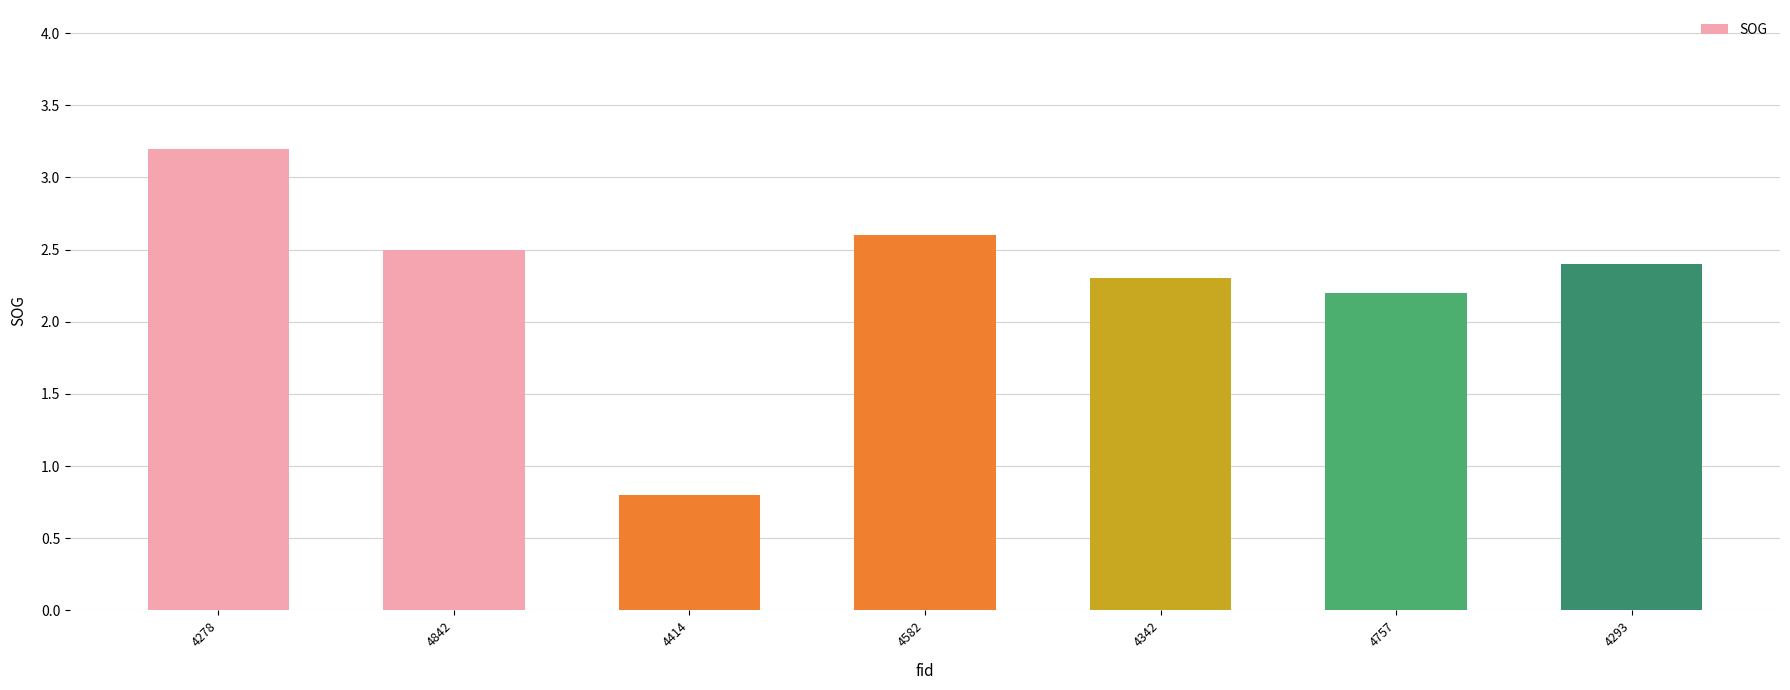

What is the sum of the values at 4278 and 4293?

5.6